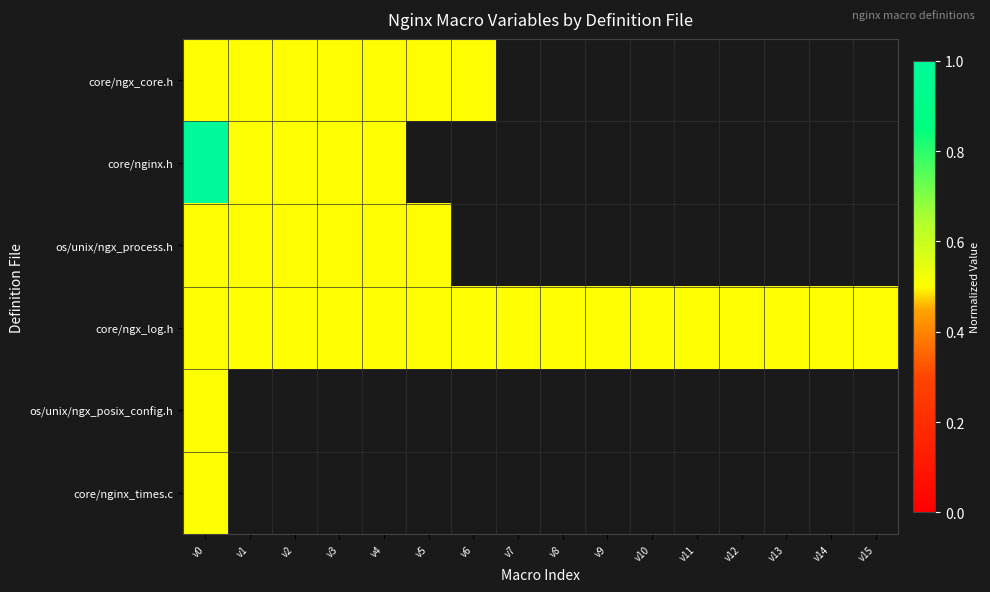

True or false: core/nginx.h has a value of 0.2 at v2.

False